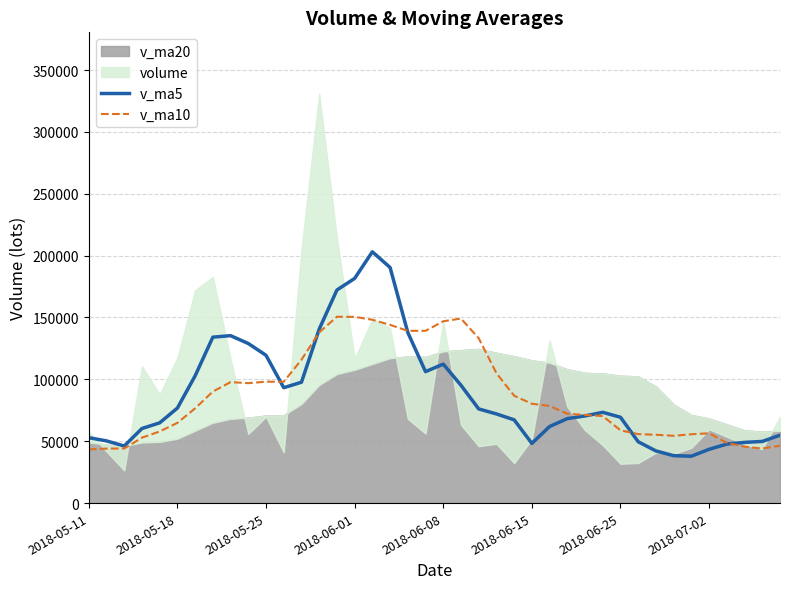

The value of v_ma10 at 2018-05-25 is 98109.1. True or false?

True